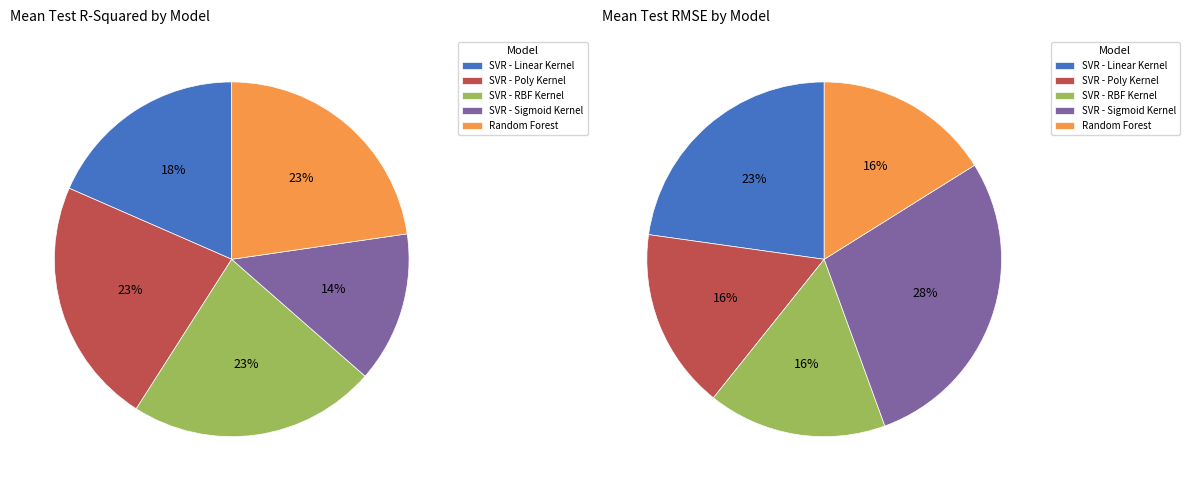

True or false: Random Forest accounts for 16% of the total.

True